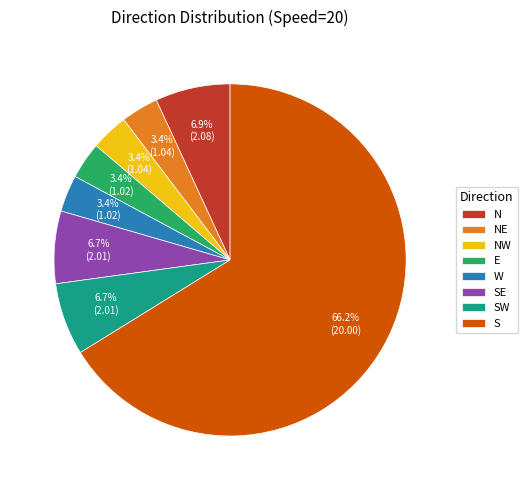

Which slice is the largest?

S